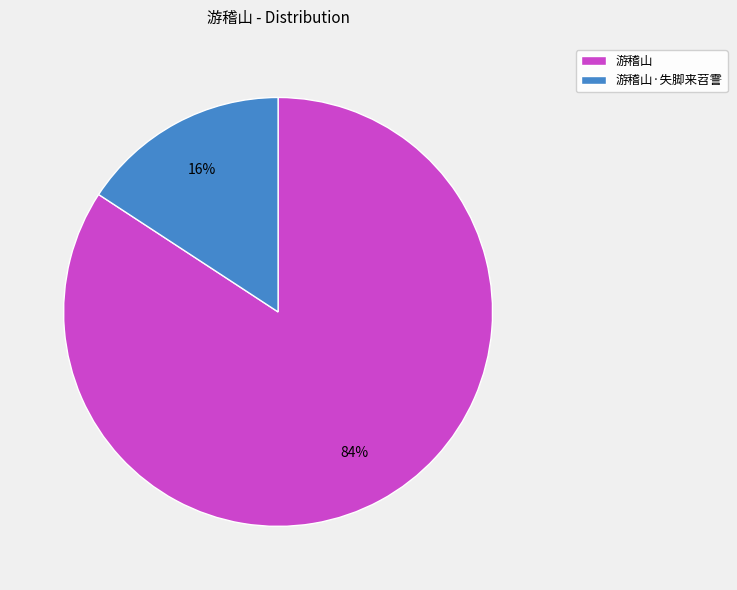

How many slices are in this pie chart?

2